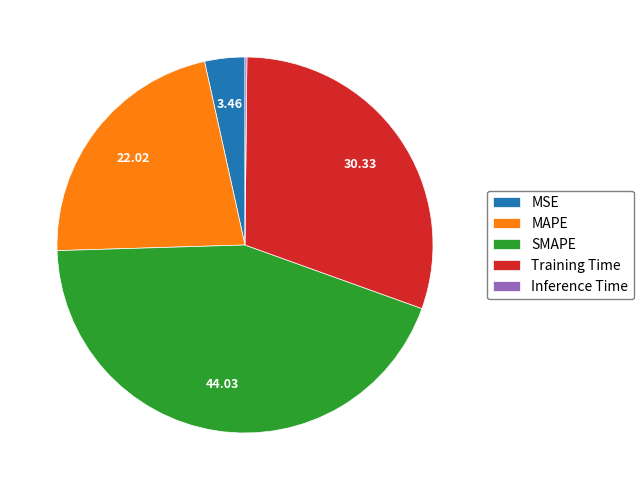

Is there any slice that represents more than half of the pie?

No